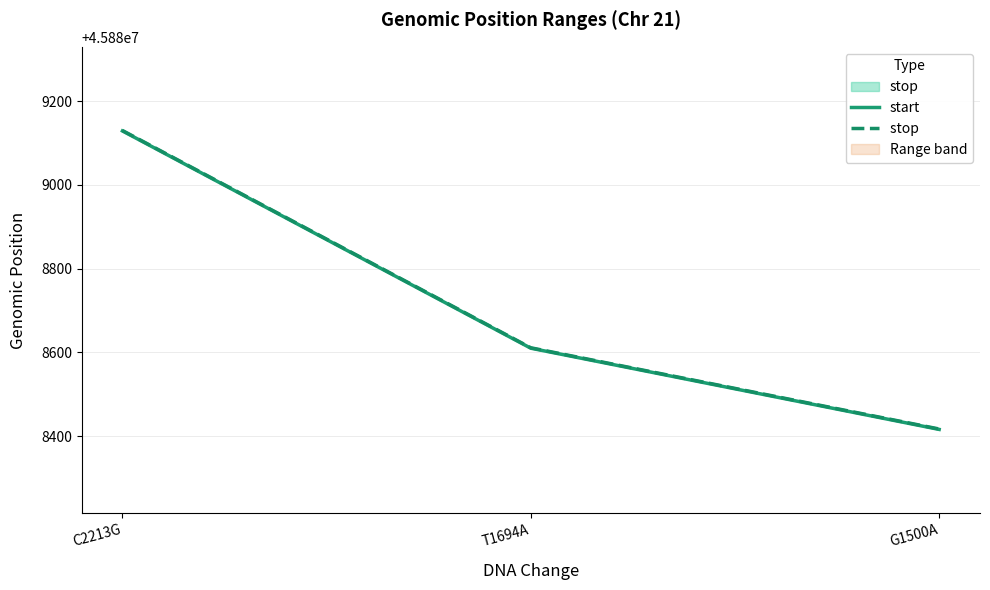

At which label does stop  first exceed 45888611?

C2213G